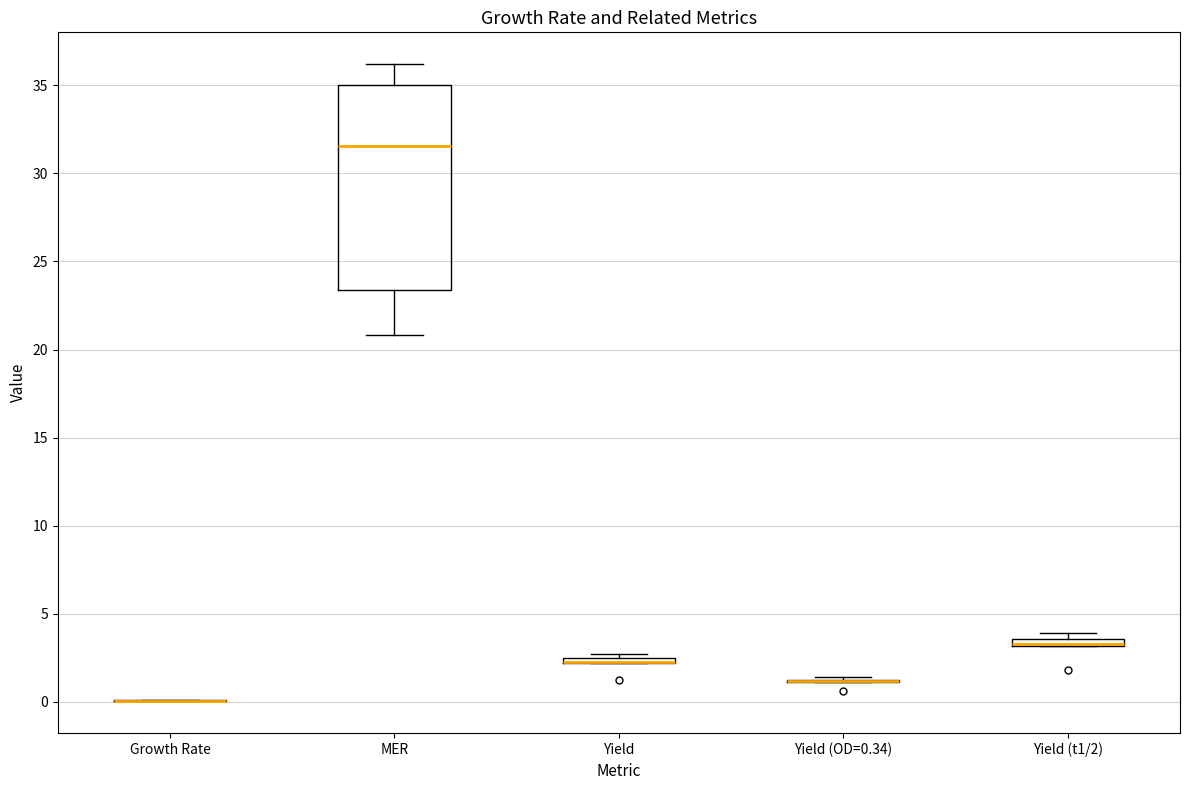

Comparing the boxes themselves (not the whiskers), which one is the tallest?

MER